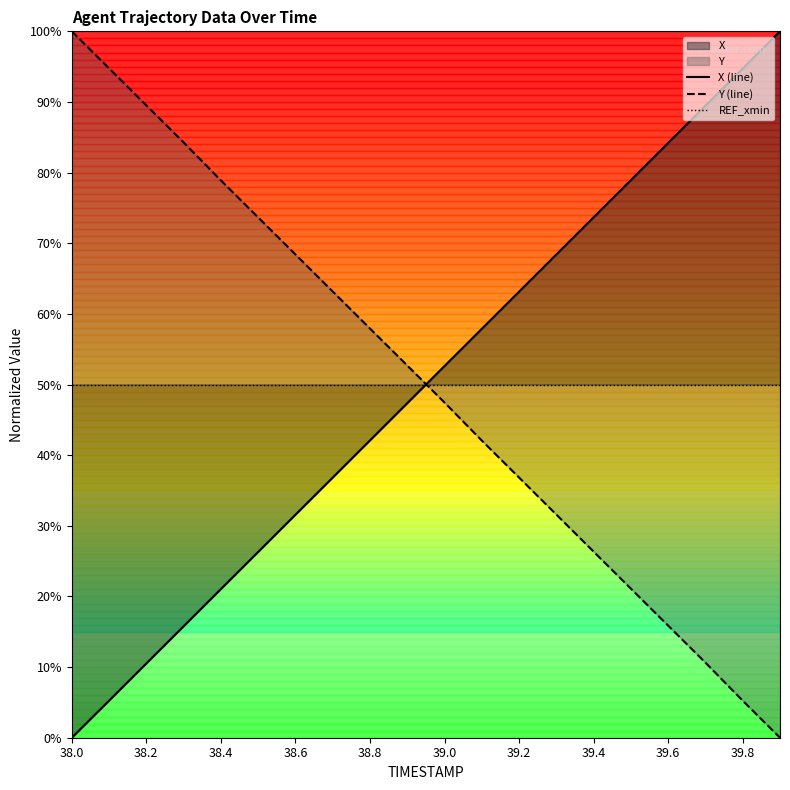

Which series has the widest spread of values?

X (line)